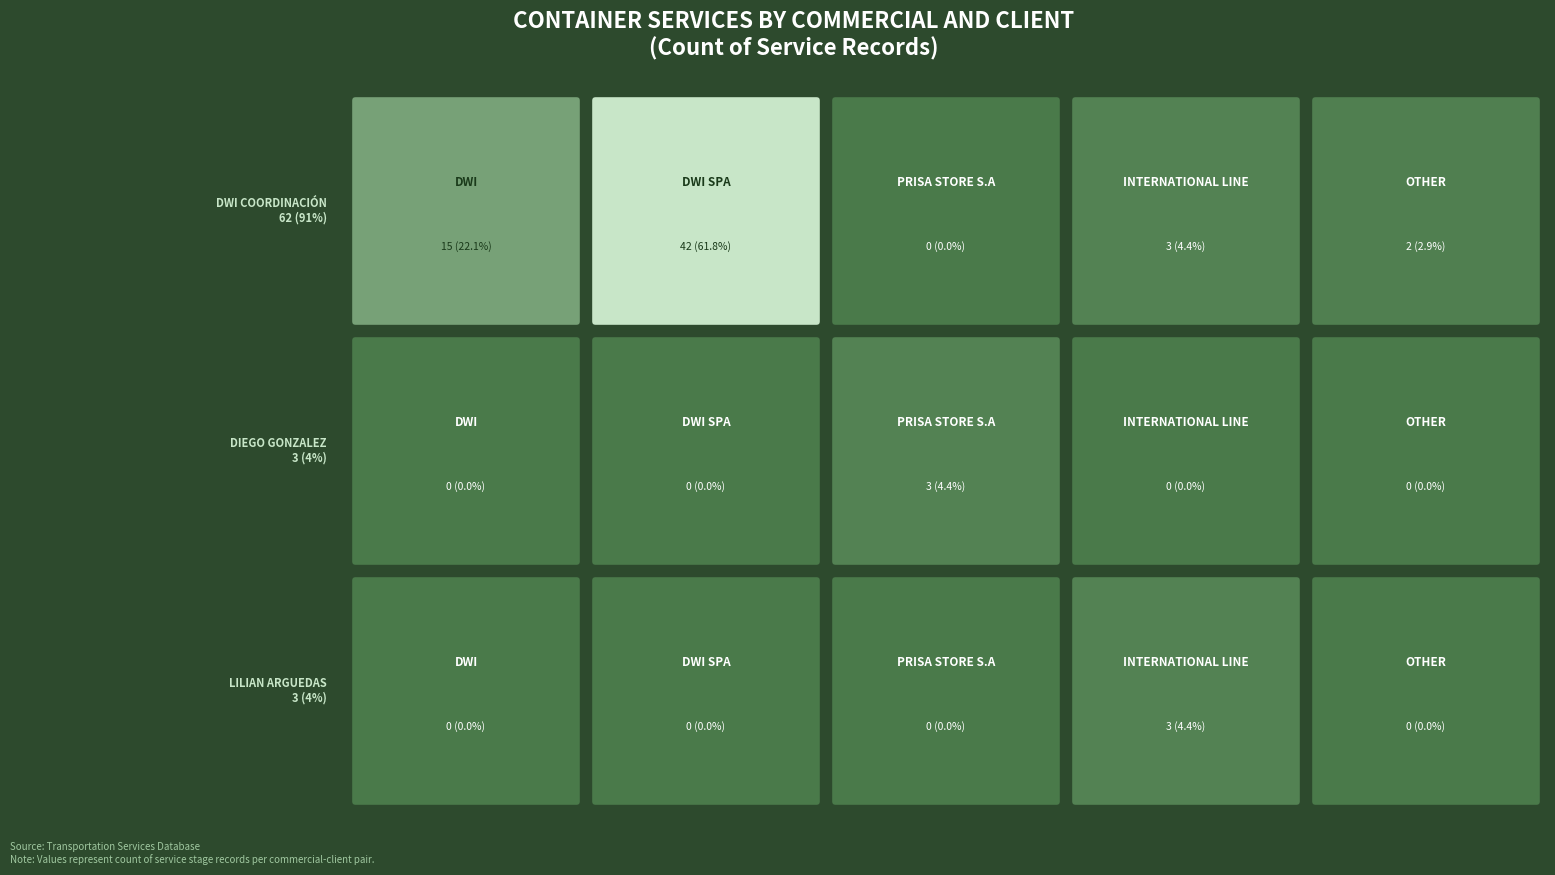

What is the difference between the maximum and second lowest values in the DIEGO GONZALEZ series?

3